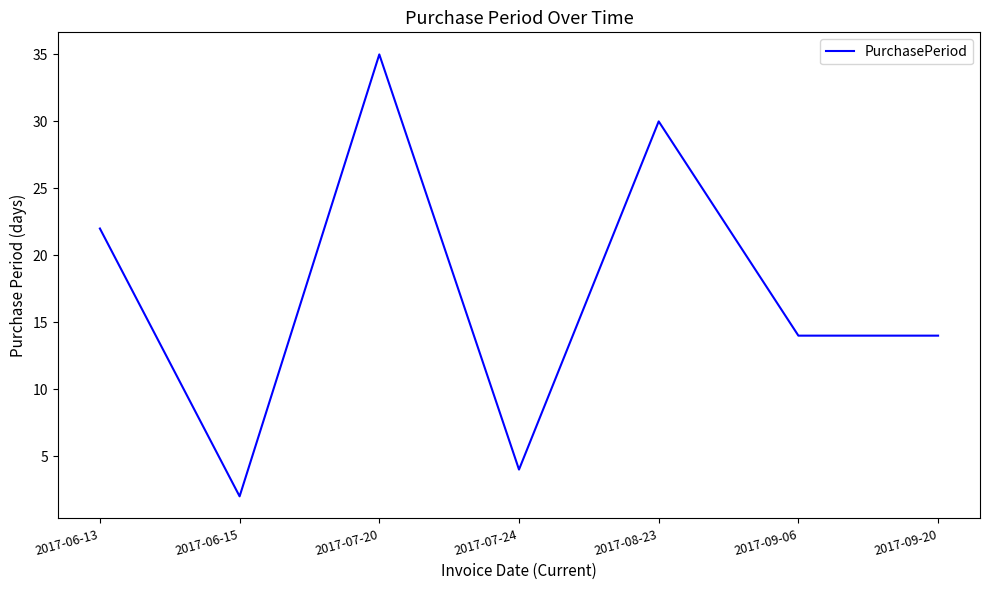

Is this an area chart (filled region under the line)?

No